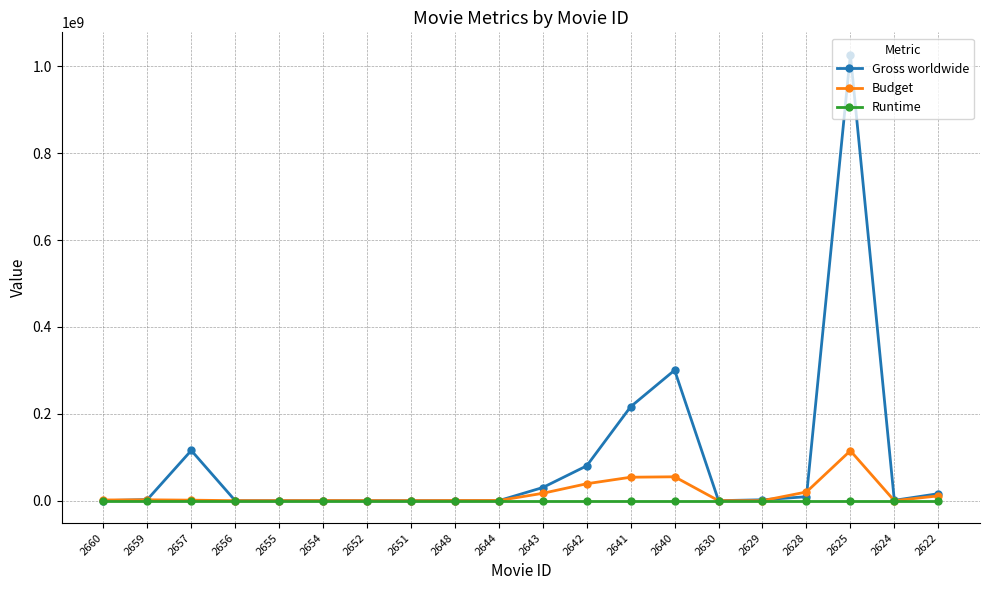

What is the difference between the maximum and minimum values in the Budget series?

115000000